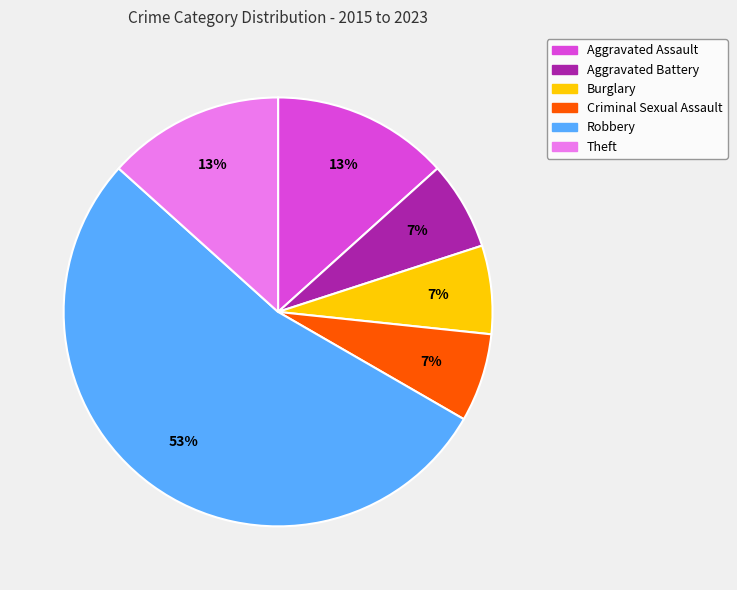

How many slices are in this pie chart?

6